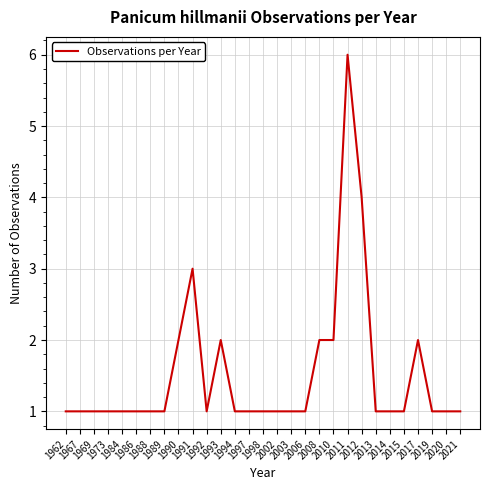

Does the chart display data point markers on the line(s)?

No